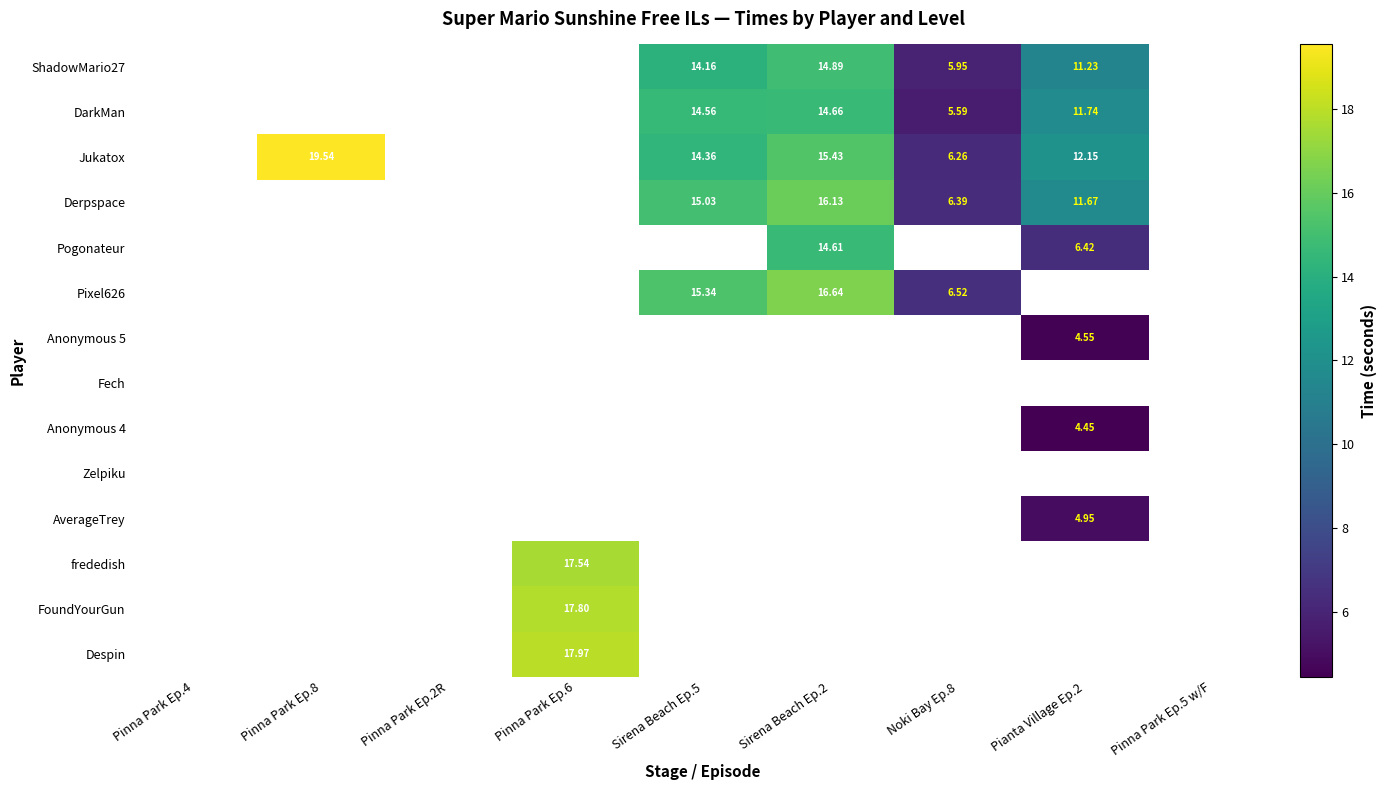

How many series are shown in this chart?

14